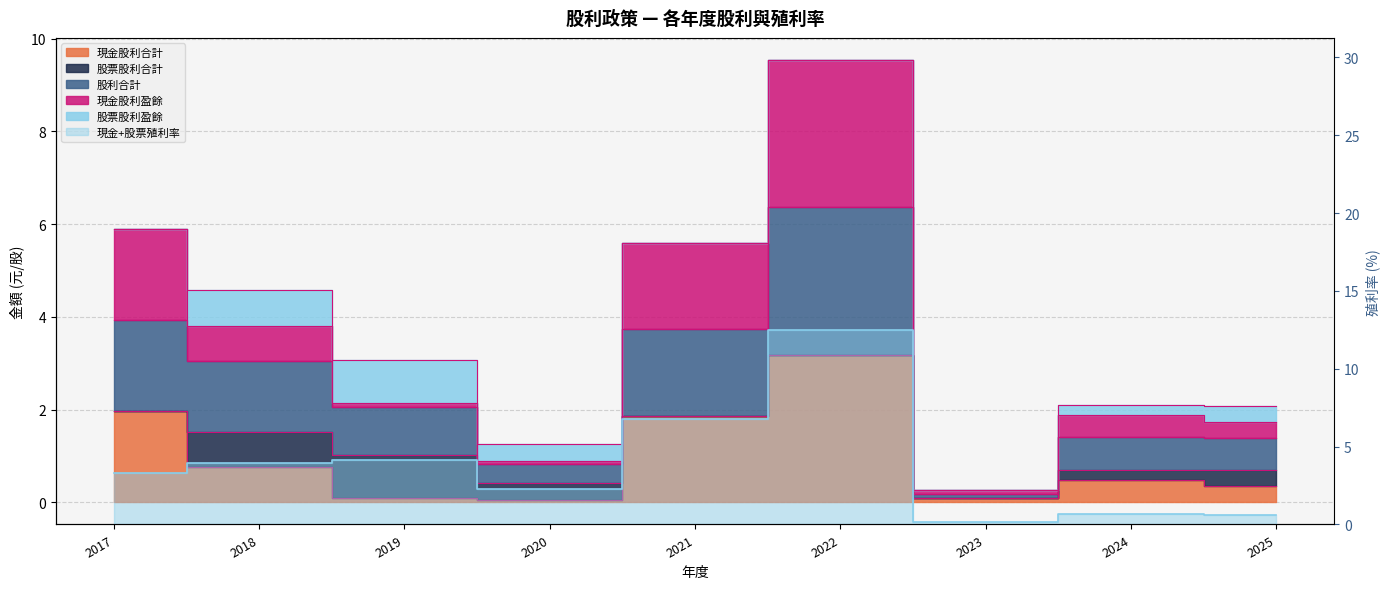

What is the value of the 現金股利盈餘 point at the 3rd from the left?

2.1